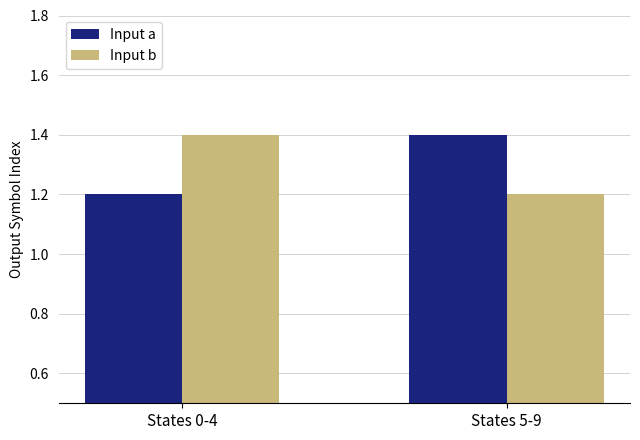

Reading left to right, what are all the values shown in this chart?

Input a: 1.2	1.4
Input b: 1.4	1.2